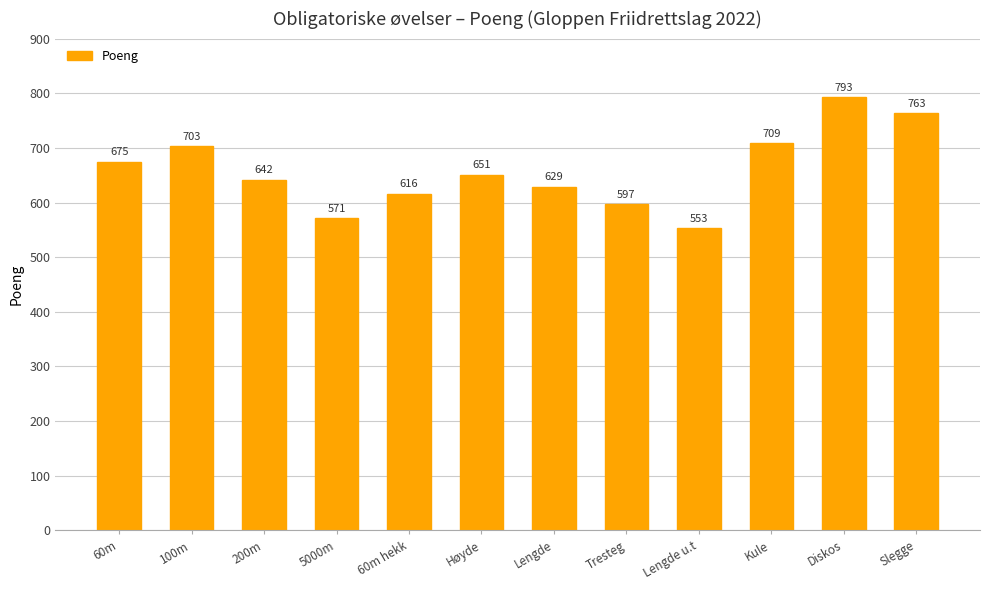

At which category does the chart reach its minimum across all series?

Lengde u.t